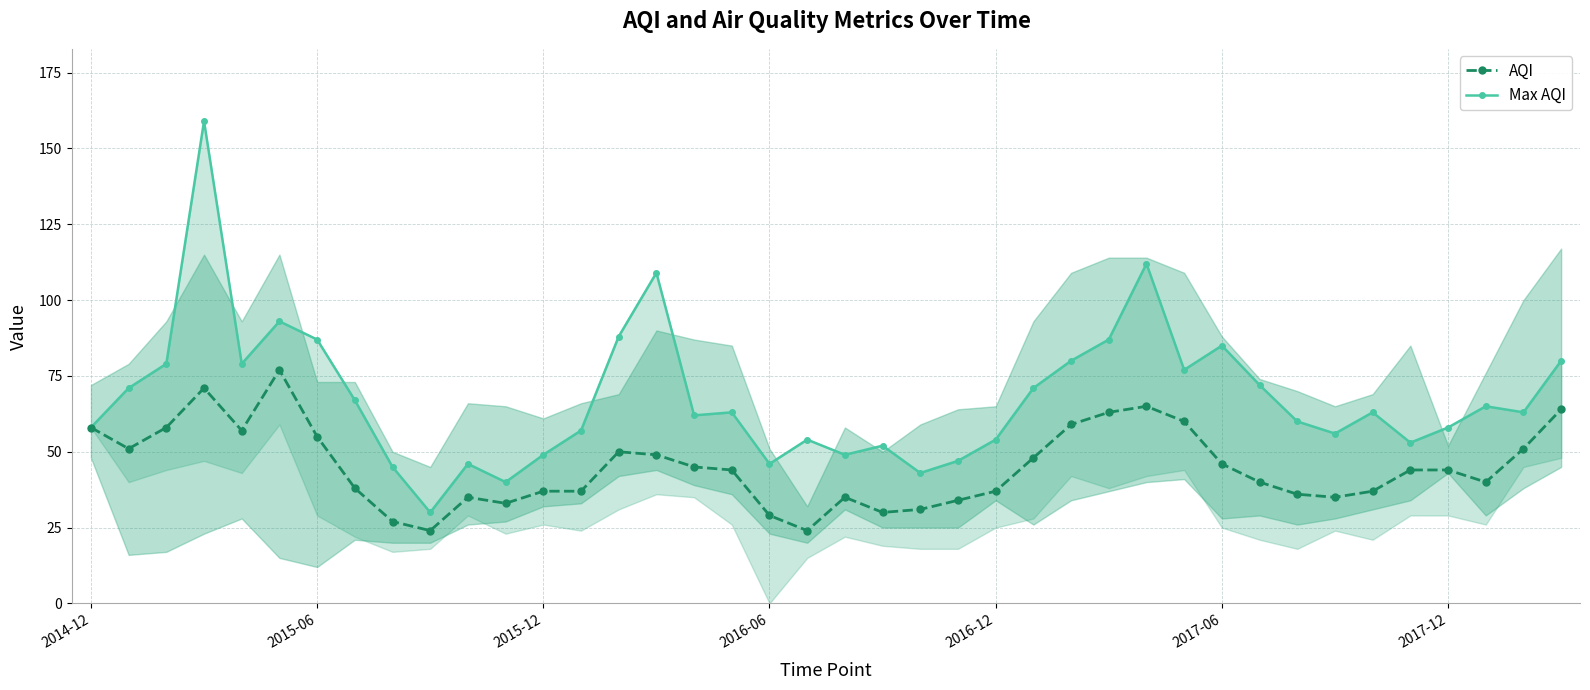

How many values in the AQI series are below 44?

19